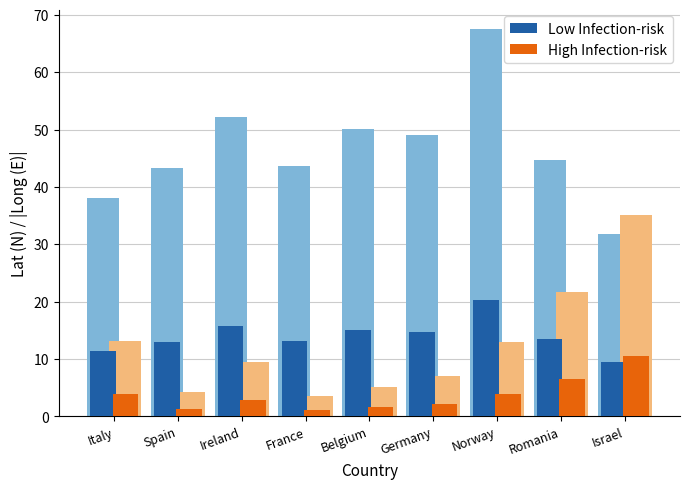

Which series has the largest total across all categories?

Low Infection-risk